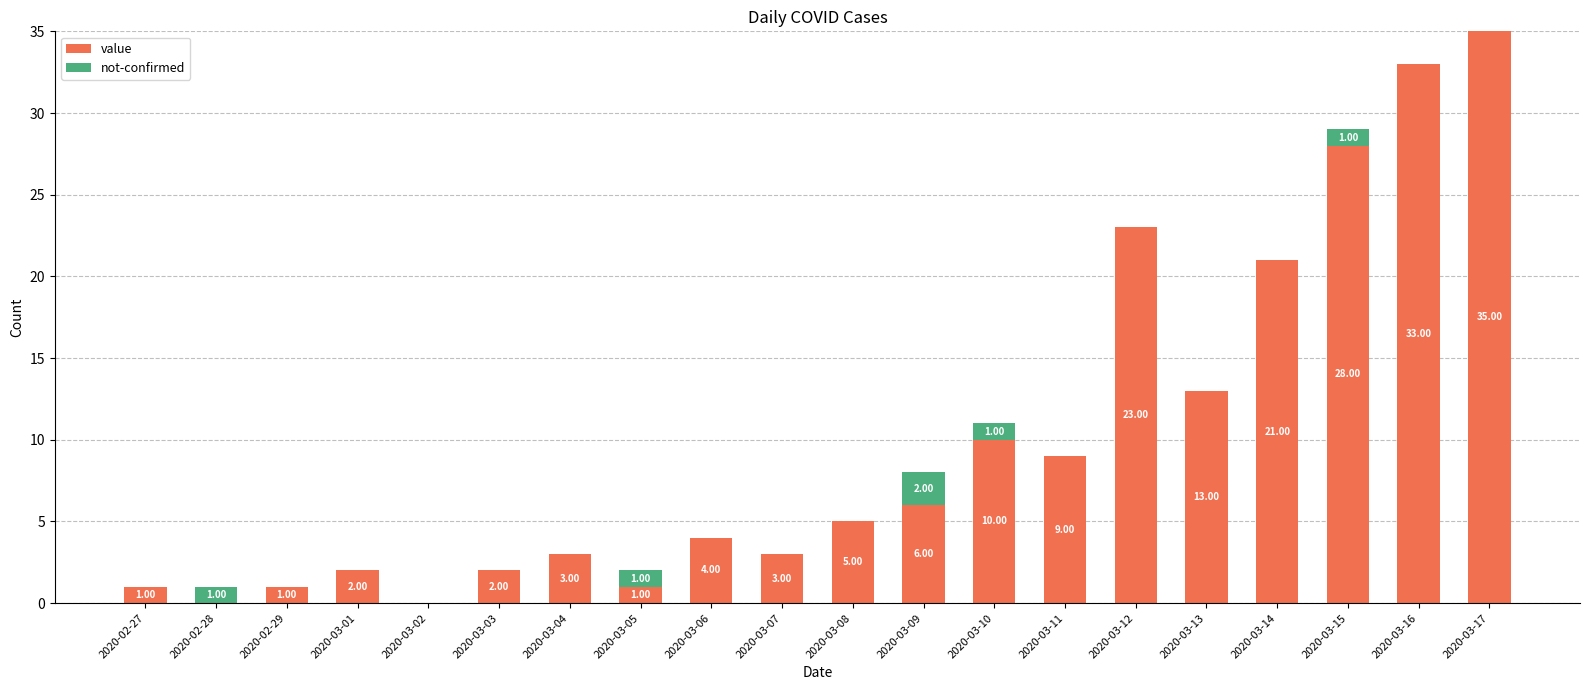

At which category is the sum across all series the highest?

2020-03-17